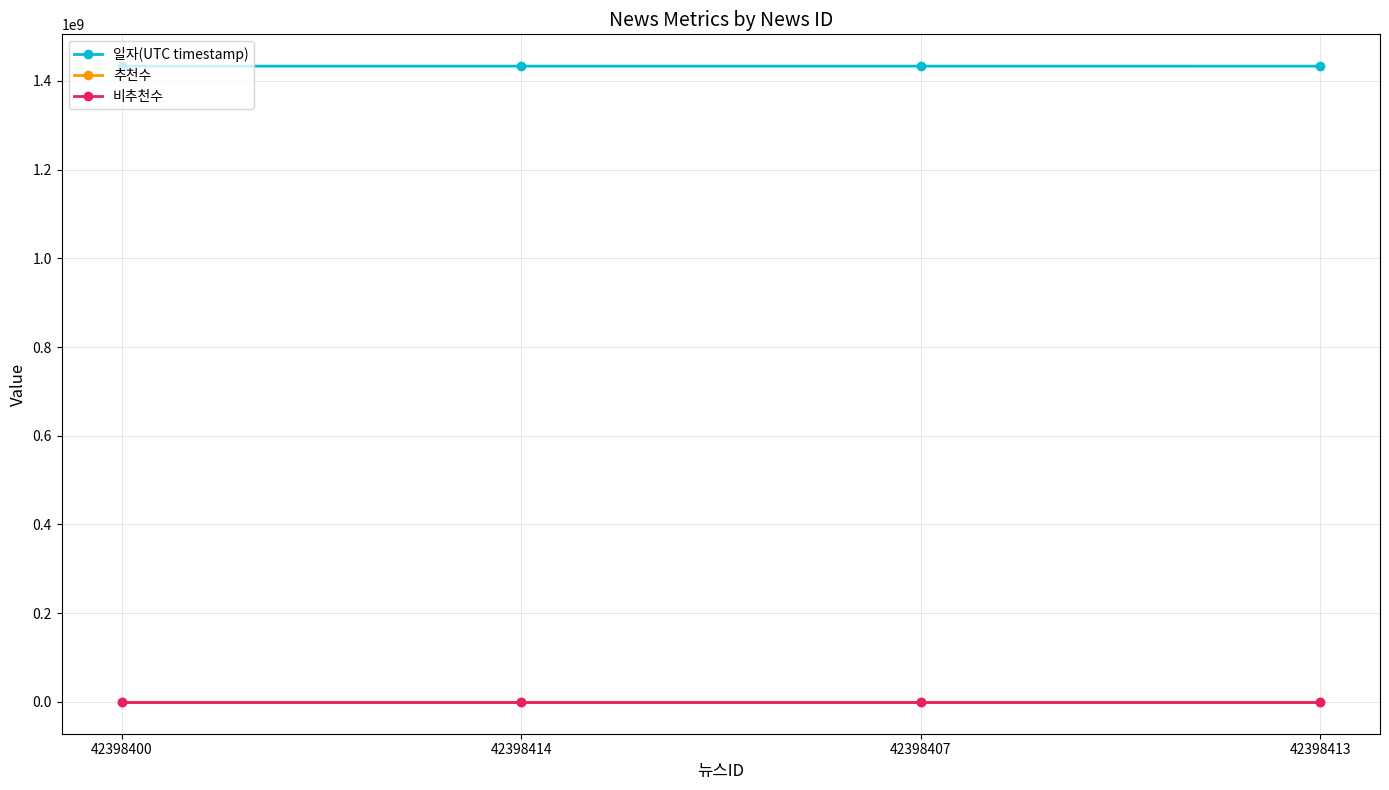

What are all the series names shown in the legend?

일자(UTC timestamp), 추천수, 비추천수